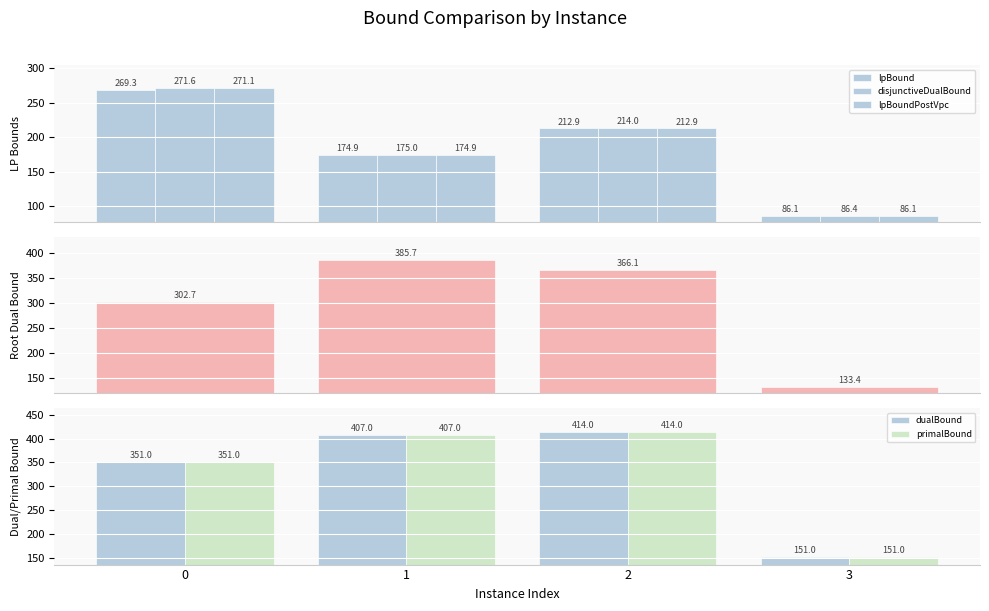

Which series has the widest spread of values?

dualBound